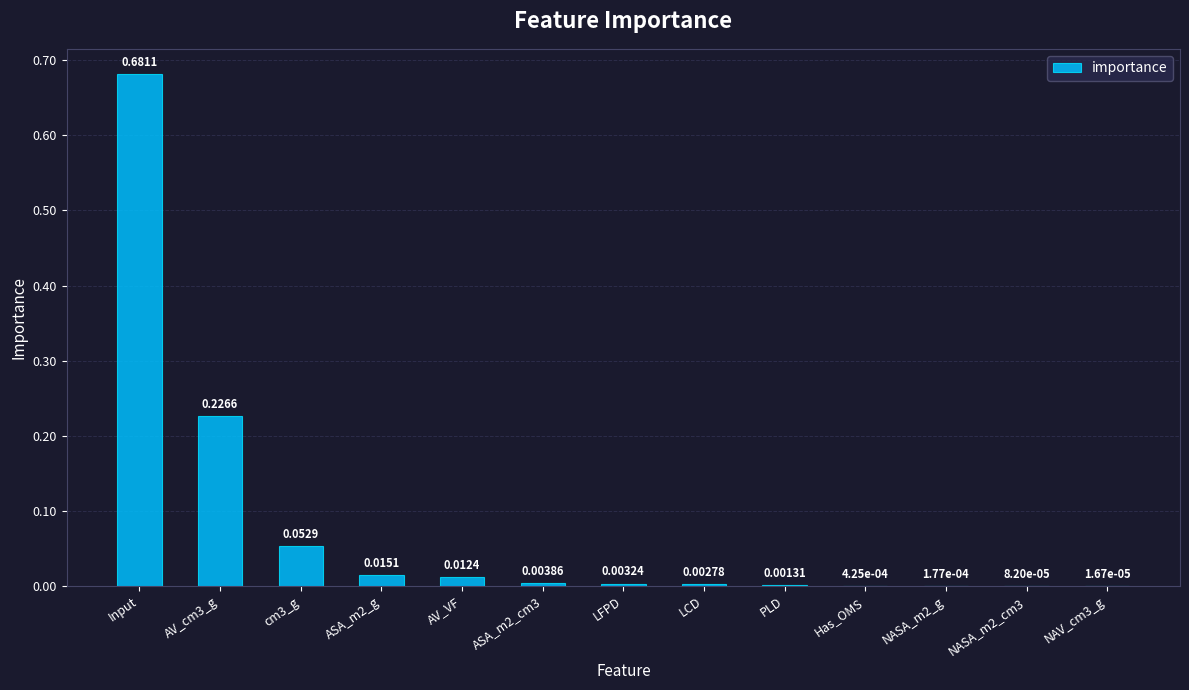

Are the bars horizontal?

No